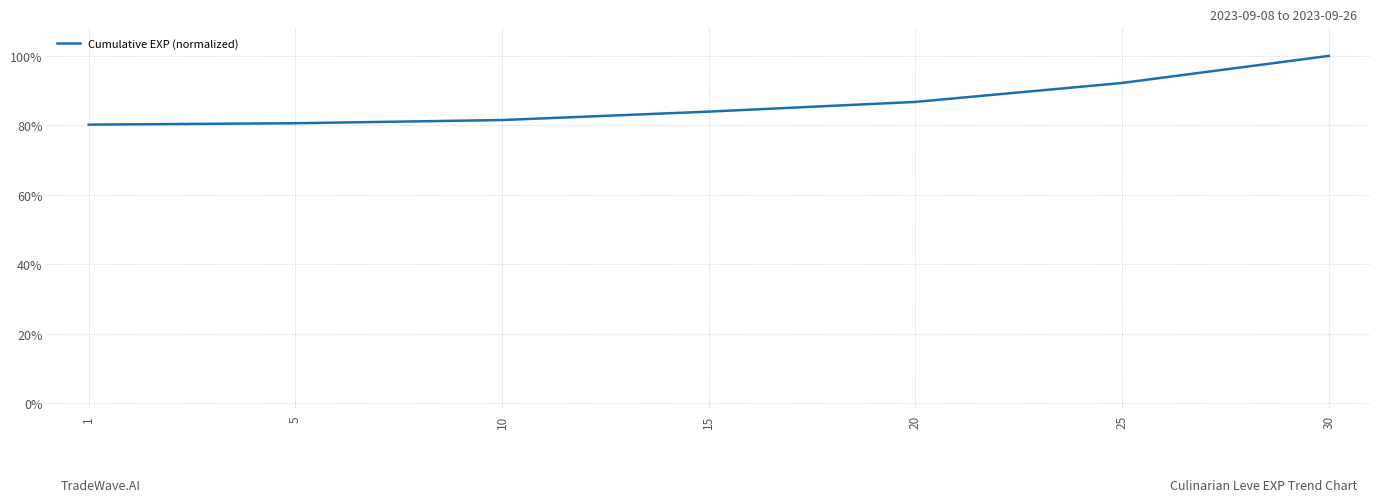

Does the chart display data point markers on the line(s)?

No